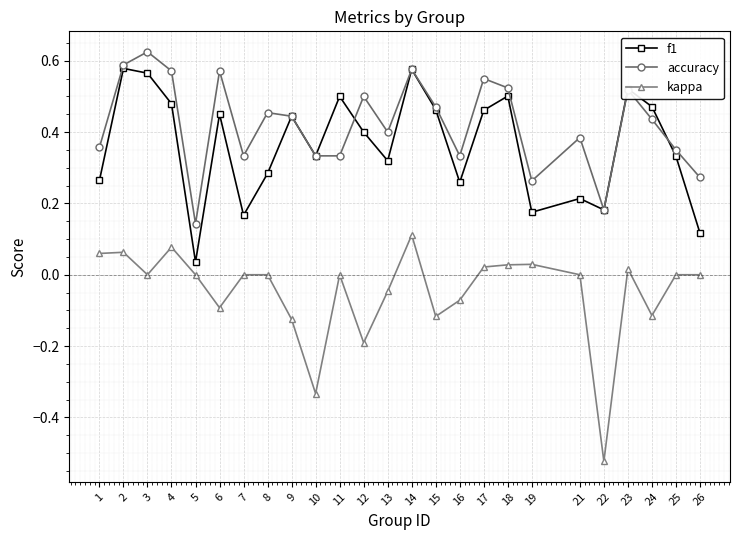

At which label is f1 closest to 0?

5